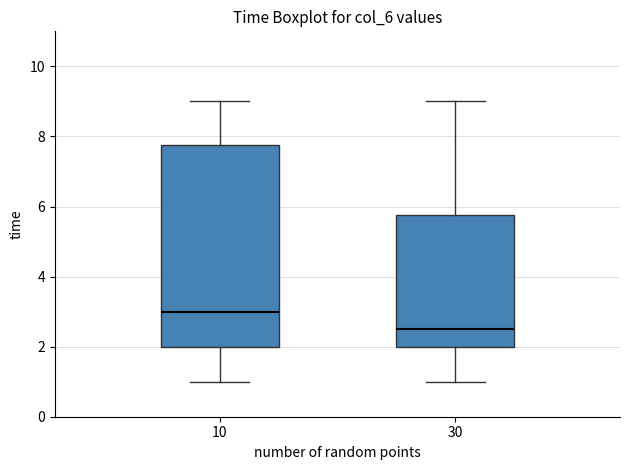

Reading left to right, transcribe this box plot: for each box, give where its median line is, the range the box spans, and where its two whiskers end, as read against the y-axis. The values are not printed on the chart, so give them approximately, as read against the axis.

10: median 3.0, box 2.0 to 7.8, whiskers 1.0 to 9.0
30: median 2.6, box 2.0 to 5.8, whiskers 1.0 to 9.0